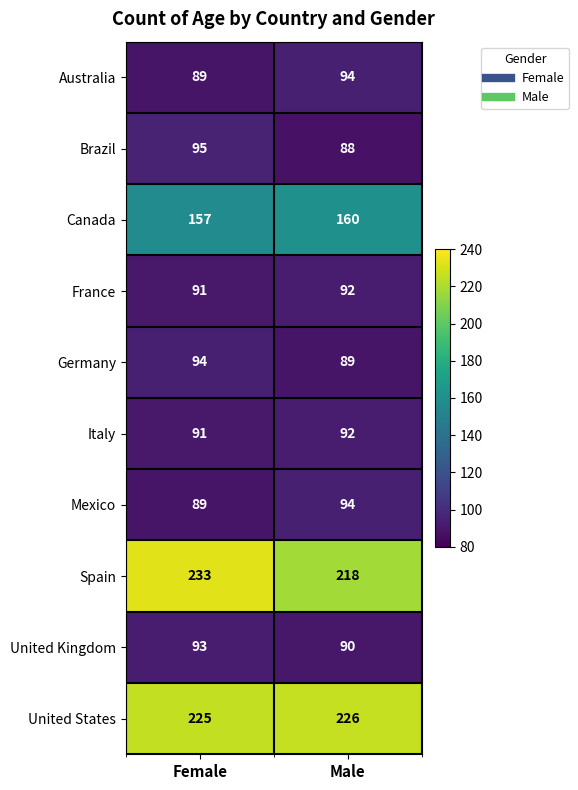

At which category is the sum across all series the highest?

Female